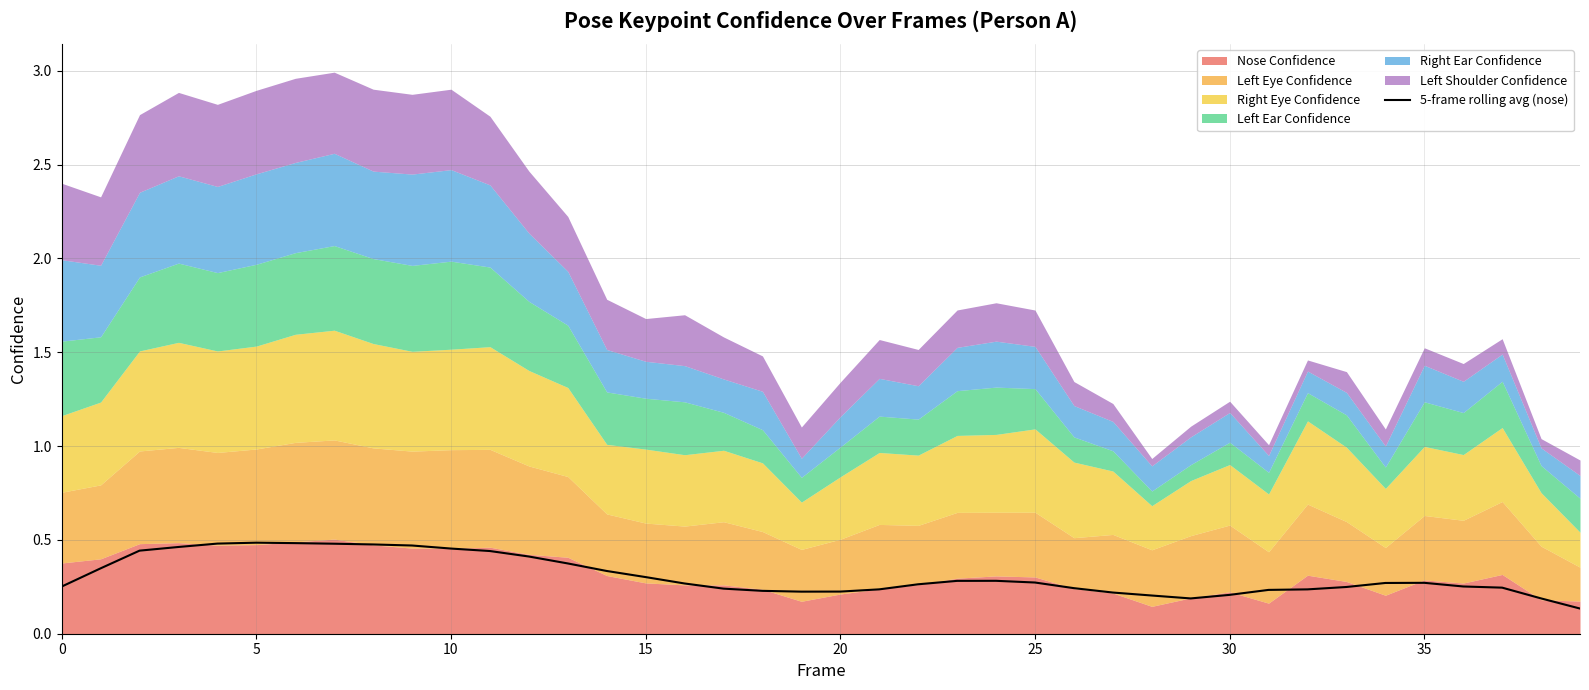

The value at 18 is 0.4. True or false?

False